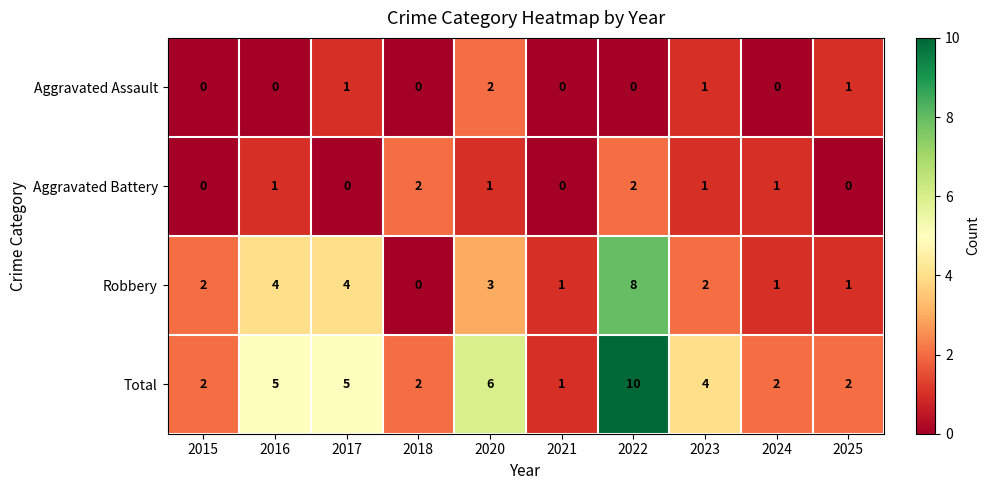

Is the value of Robbery at 2022 greater than the value of Total at 2020?

Yes